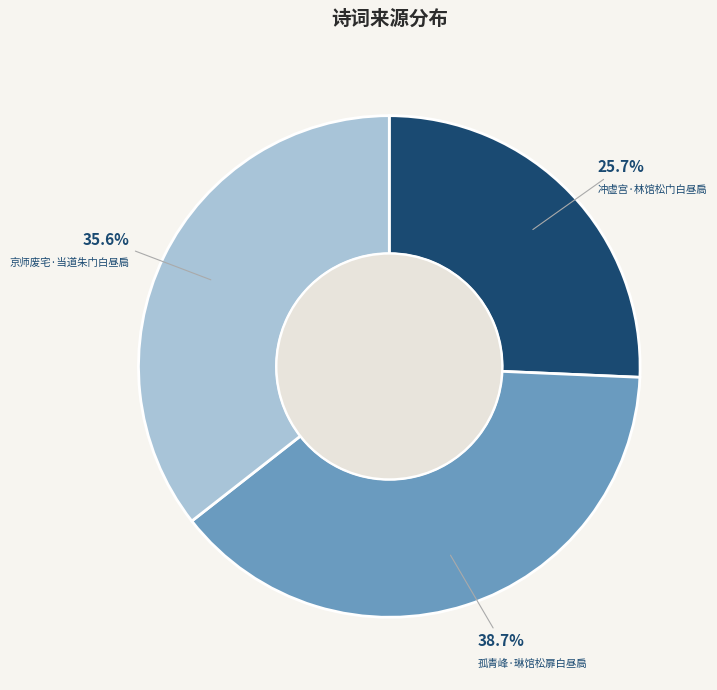

What portion of the pie excludes 孤青峰·琳馆松扉白昼扃?

61.3%